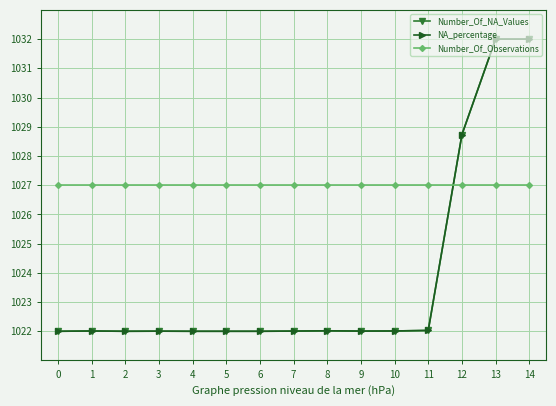

List the labels in order of NA_percentage value, largest first.

13, 14, 12, 11, 8, 10, 1, 7, 9, 3, 2, 0, 4, 5, 6